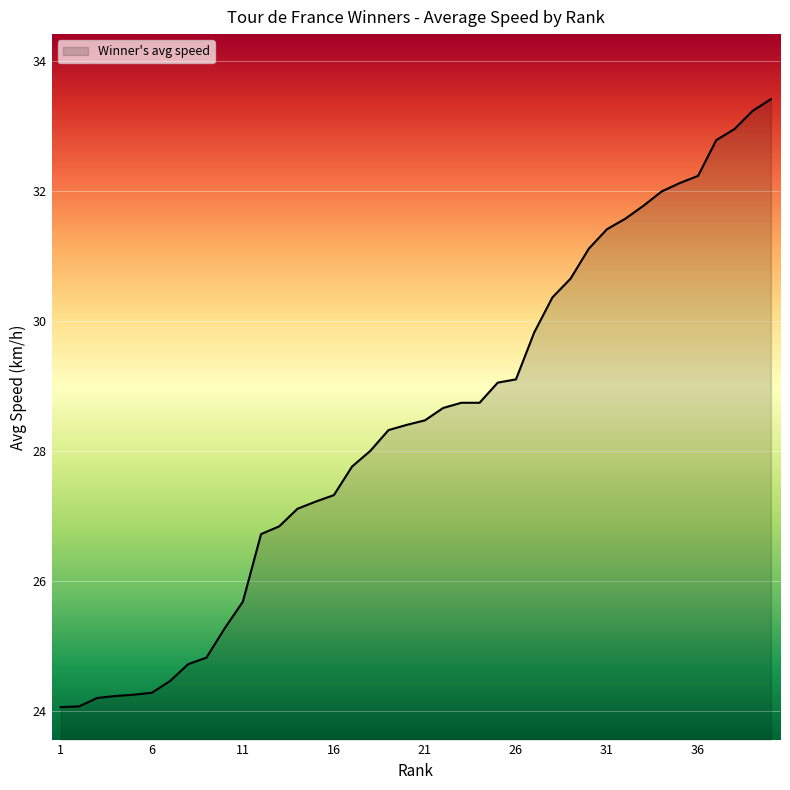

What is the maximum value shown in the chart?

33.4